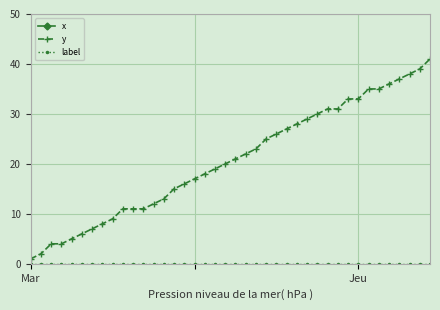

The y series shows 10 at Jeu. True or false?

False